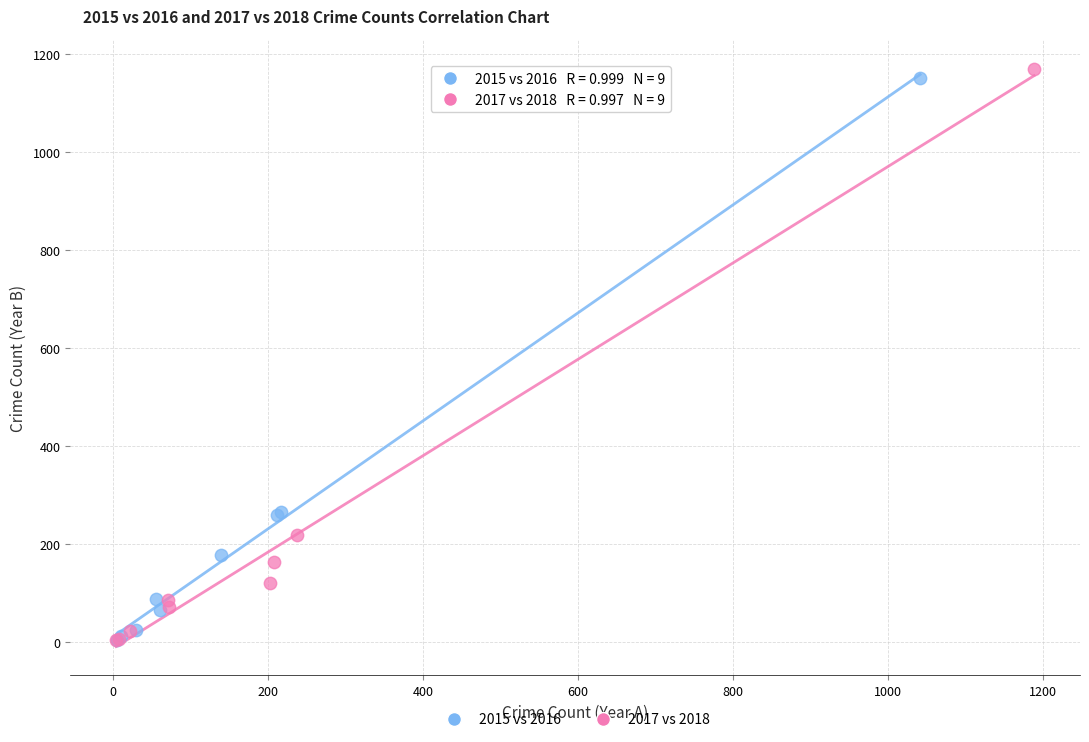

What are all the series names shown in the legend?

2015 vs 2016, 2017 vs 2018